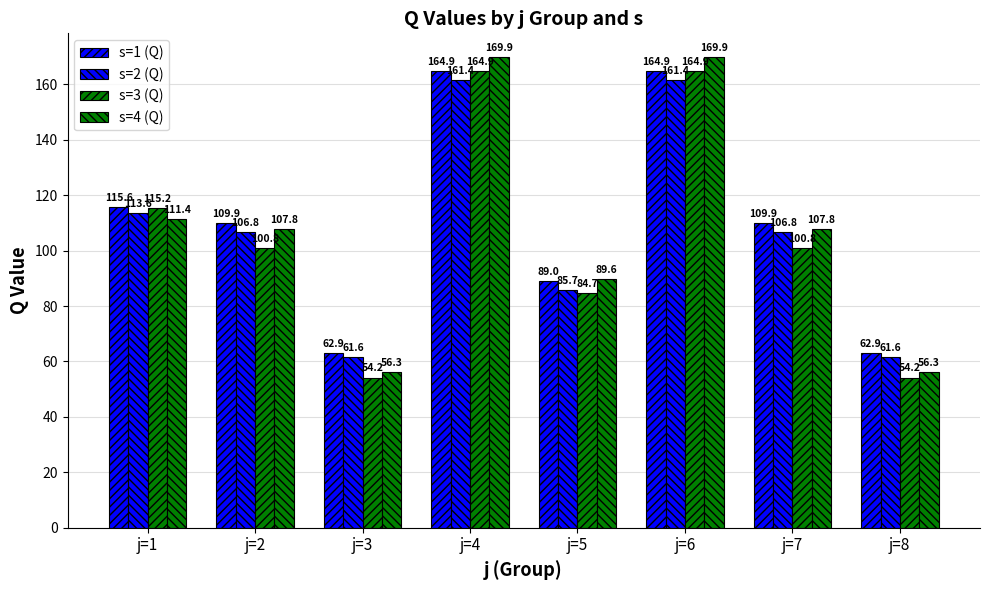

Where is s=1 (Q) nearest to the value 113?

j=1